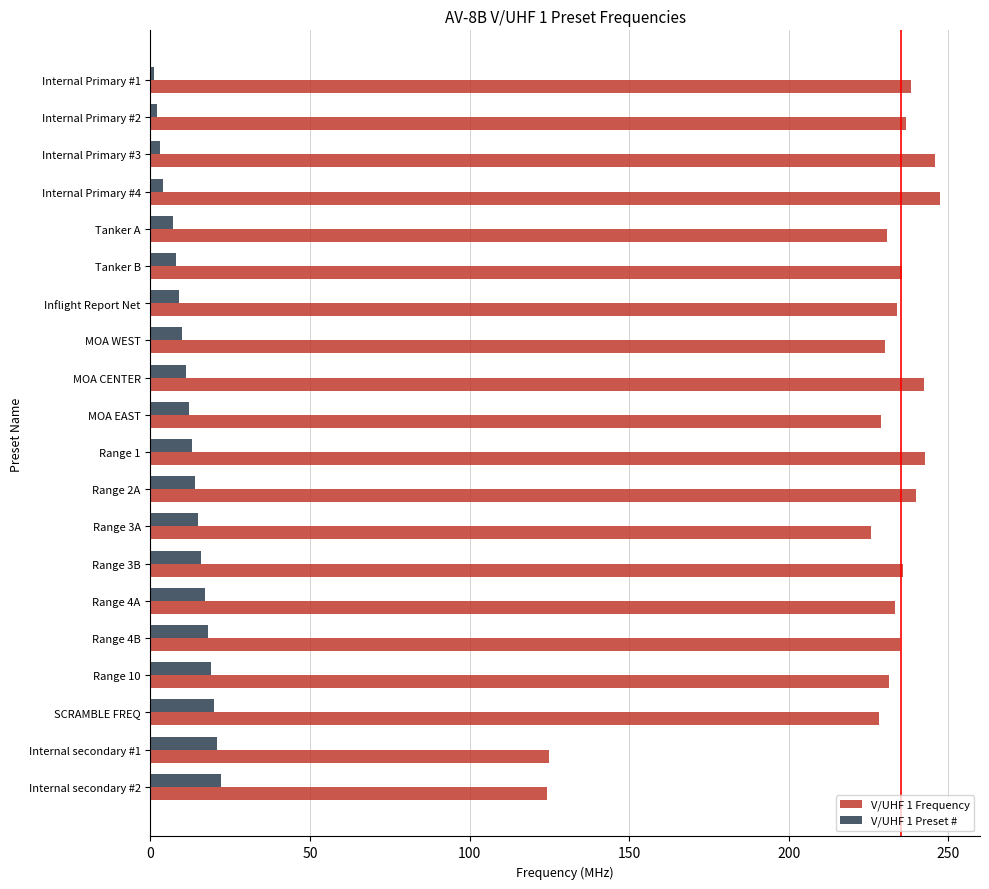

Is it true that V/UHF 1 Frequency equals 377.1 at Tanker A?

False